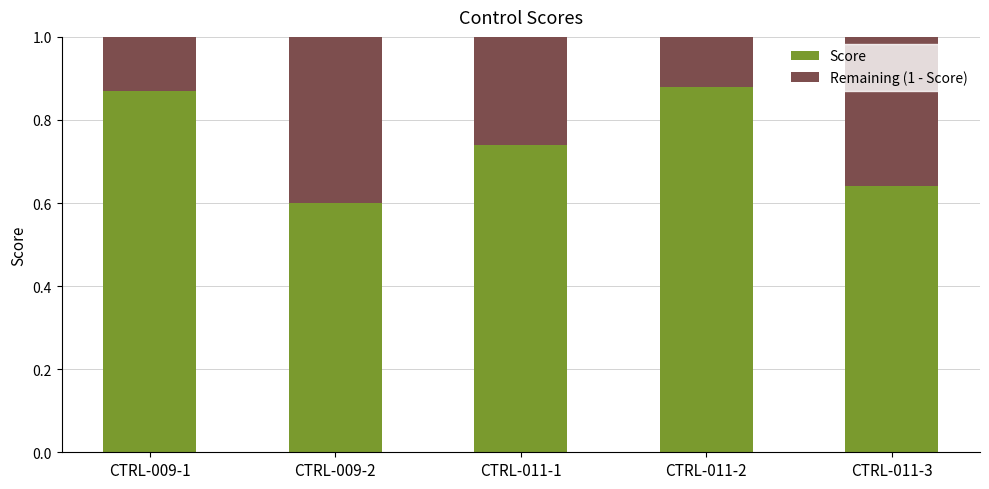

What is the sum of all Score values?

3.7